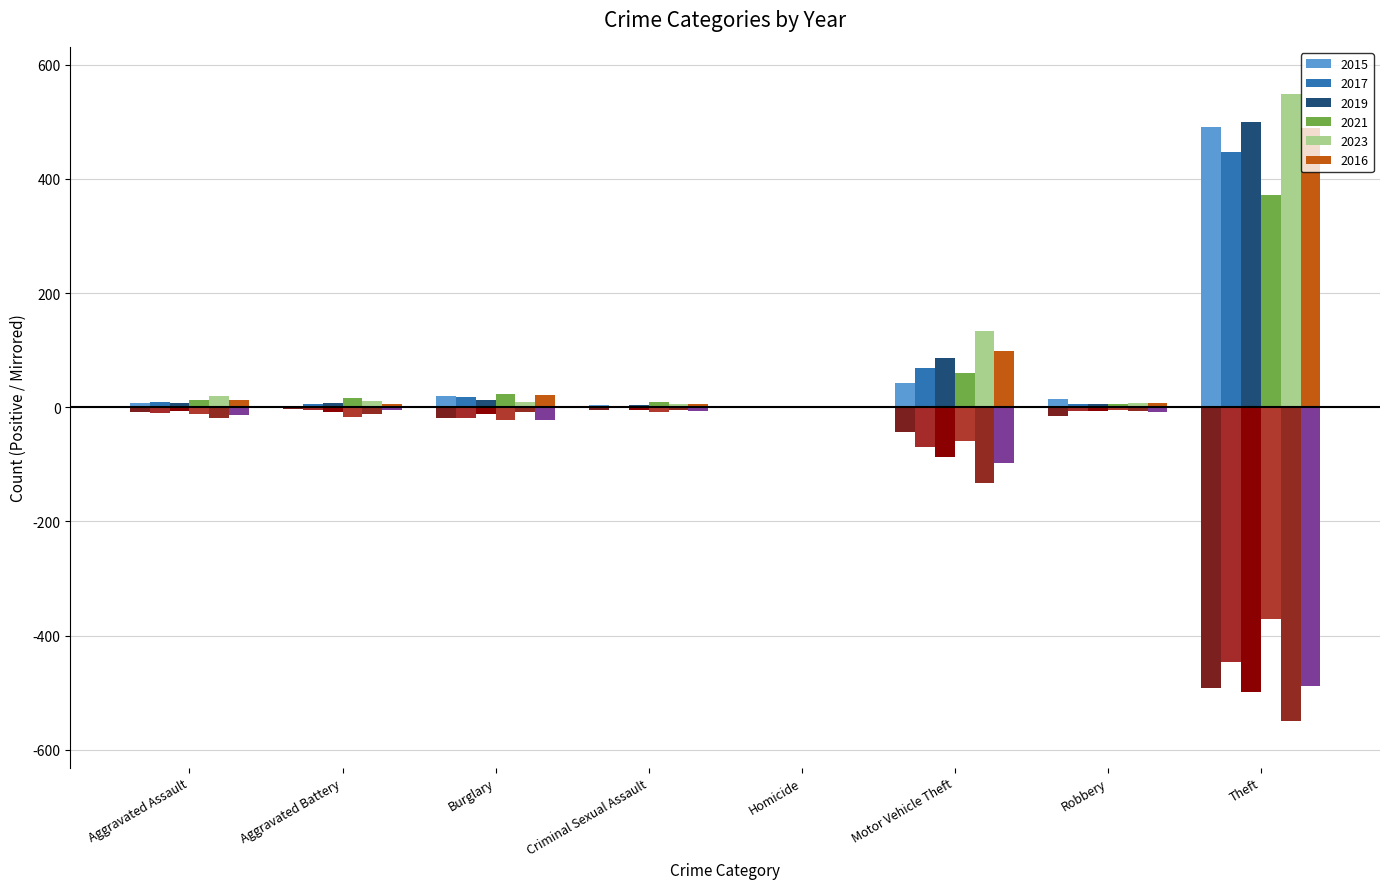

Is the value of 2019 at Aggravated Assault greater than the value of 2017 at Burglary?

No